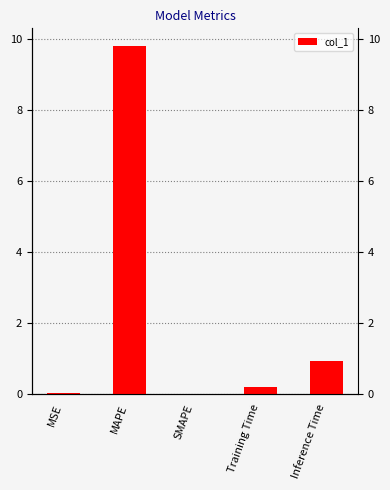

Reading left to right, what are all the values shown in this chart?

MSE=0.0	MAPE=9.8	SMAPE=0.0	Training Time=0.2	Inference Time=0.9